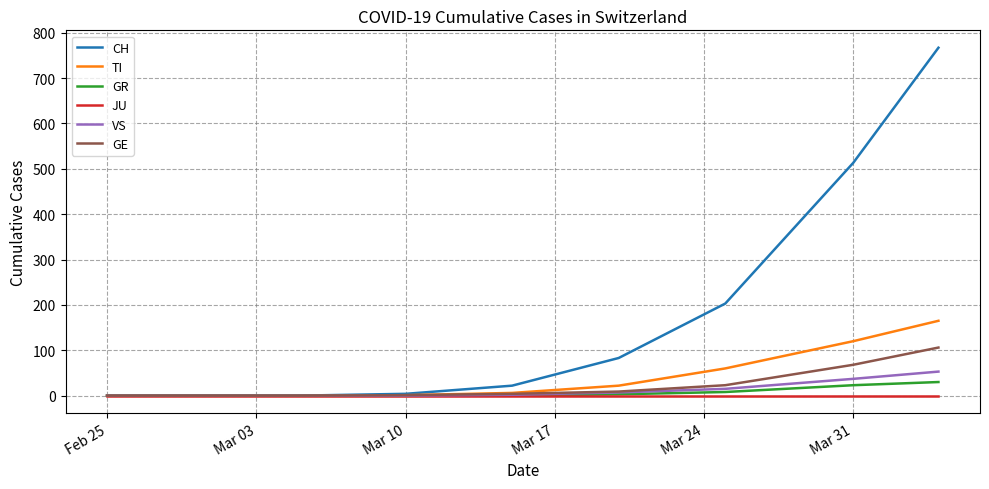

Which series has the largest range (max minus min)?

CH